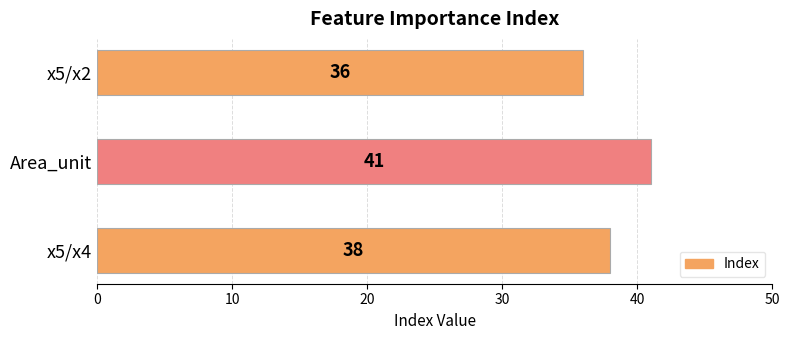

Which category has the highest value across all series?

Area_unit